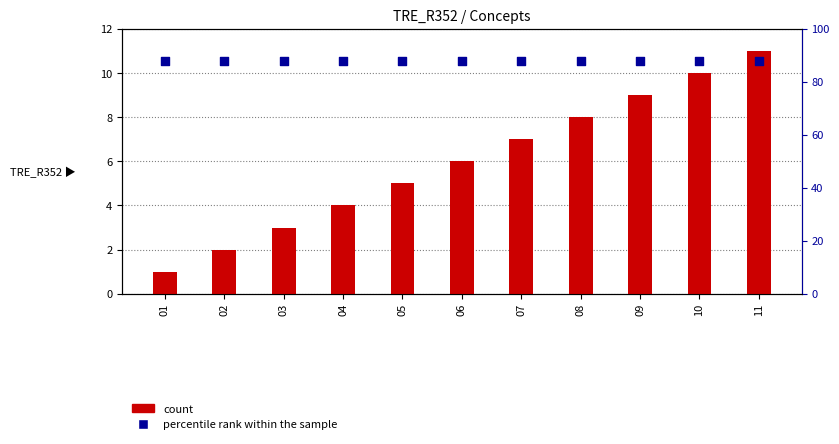

At which category is the sum across all series the highest?

11